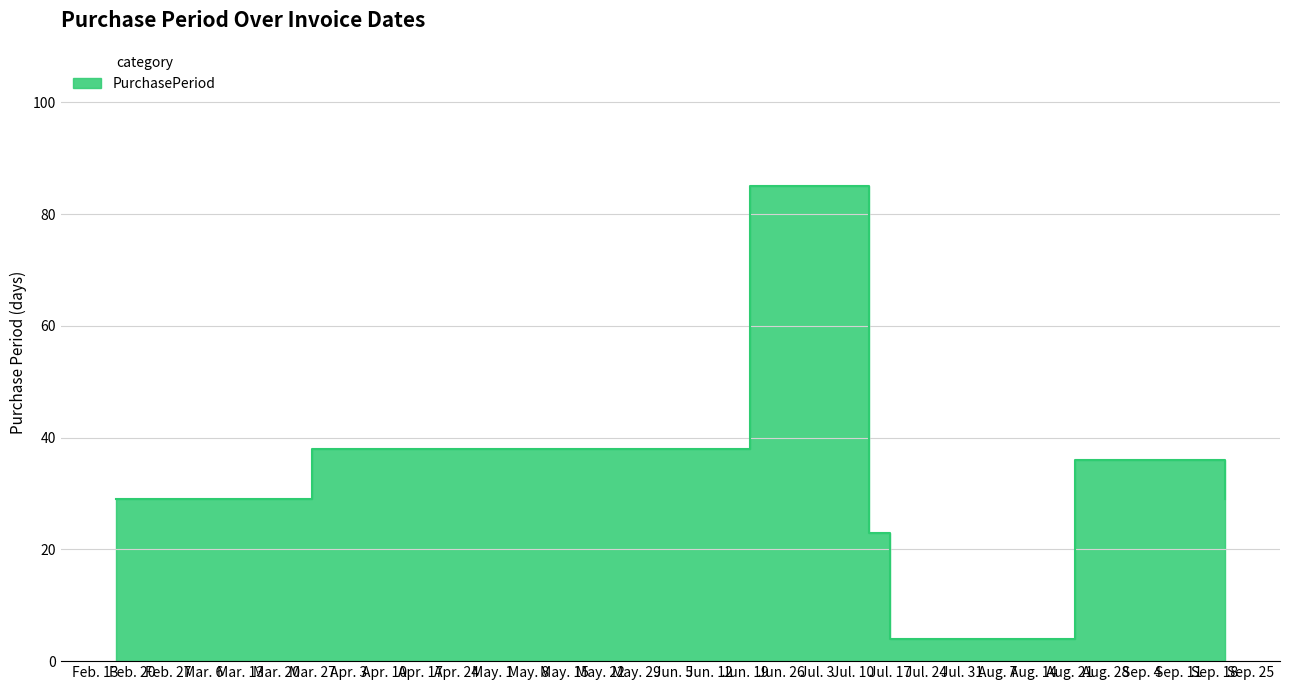

True or false: the data shows 67 at Mar. 27.

False